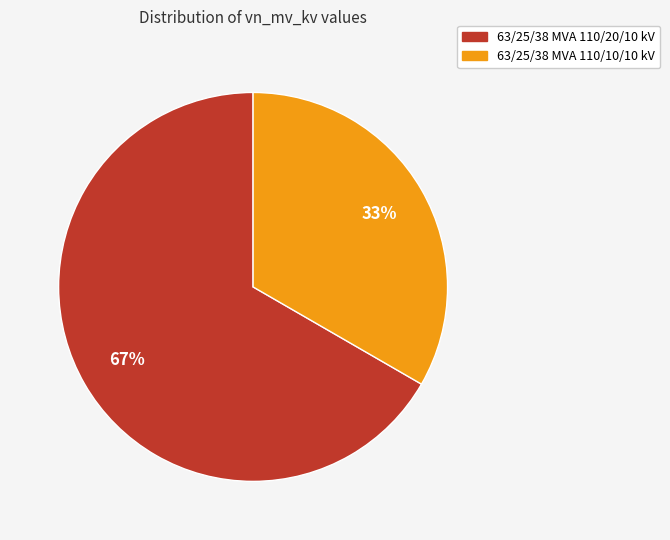

To the nearest percent, what is the average slice percentage?

50%